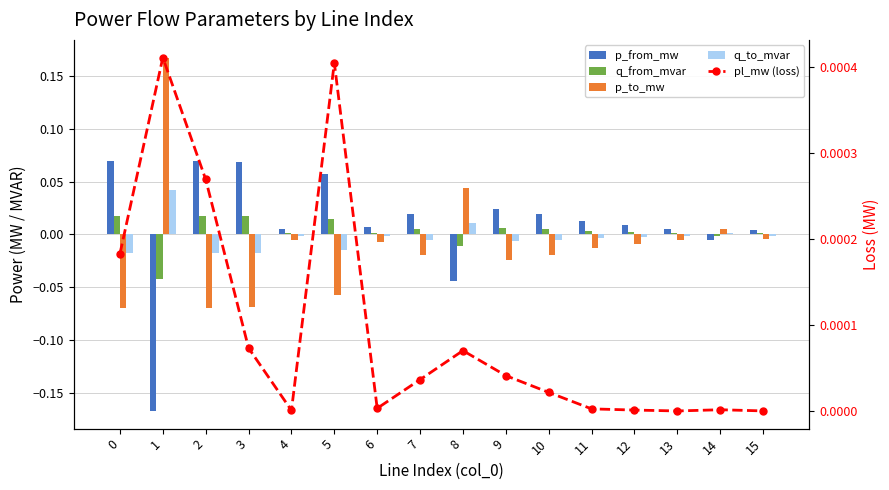

Which has a higher value, 1 or 4?

4